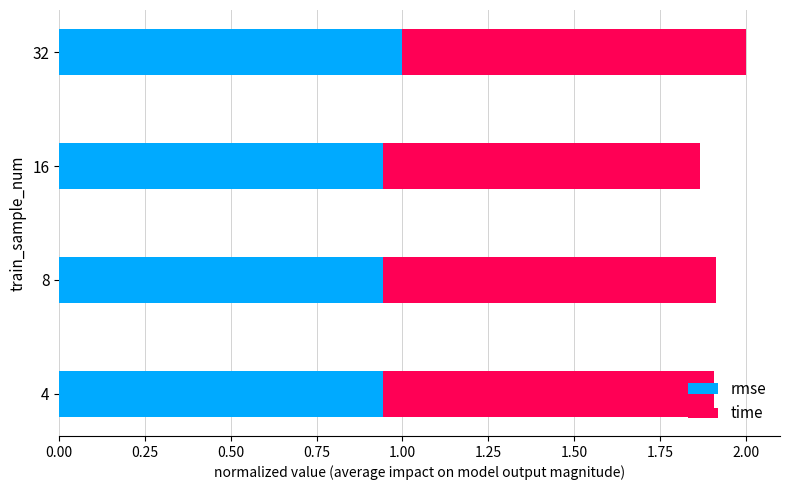

The rmse series shows 1.4 at 4. True or false?

False